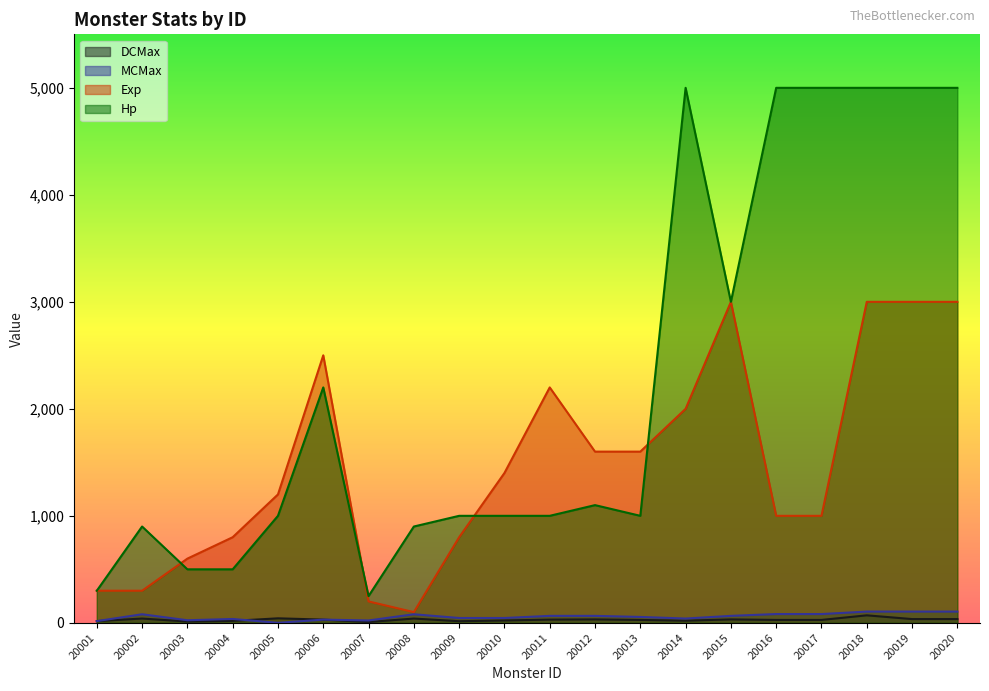

Rank the series at 20013 from highest to lowest value.

Exp, Hp, MCMax, DCMax